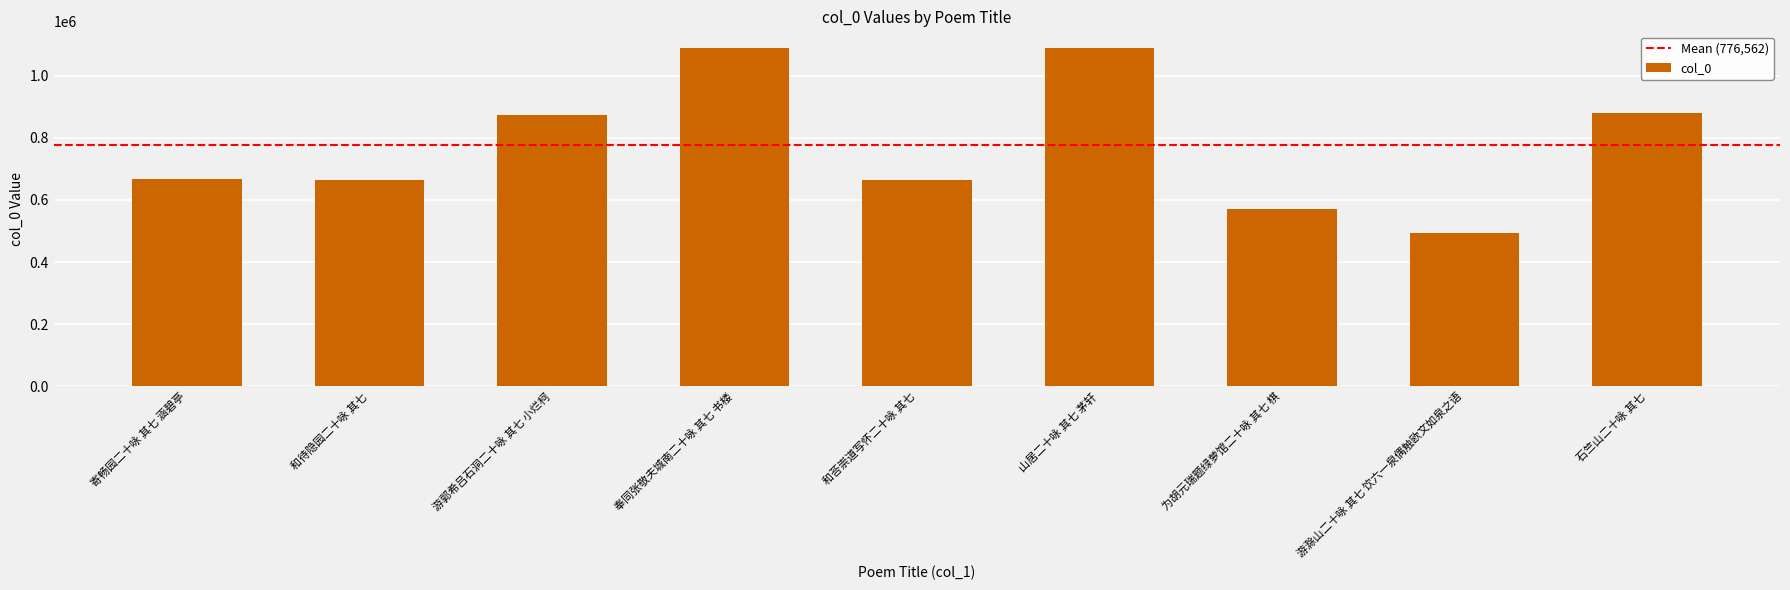

What is the value of the 3rd bar from the left?

874387